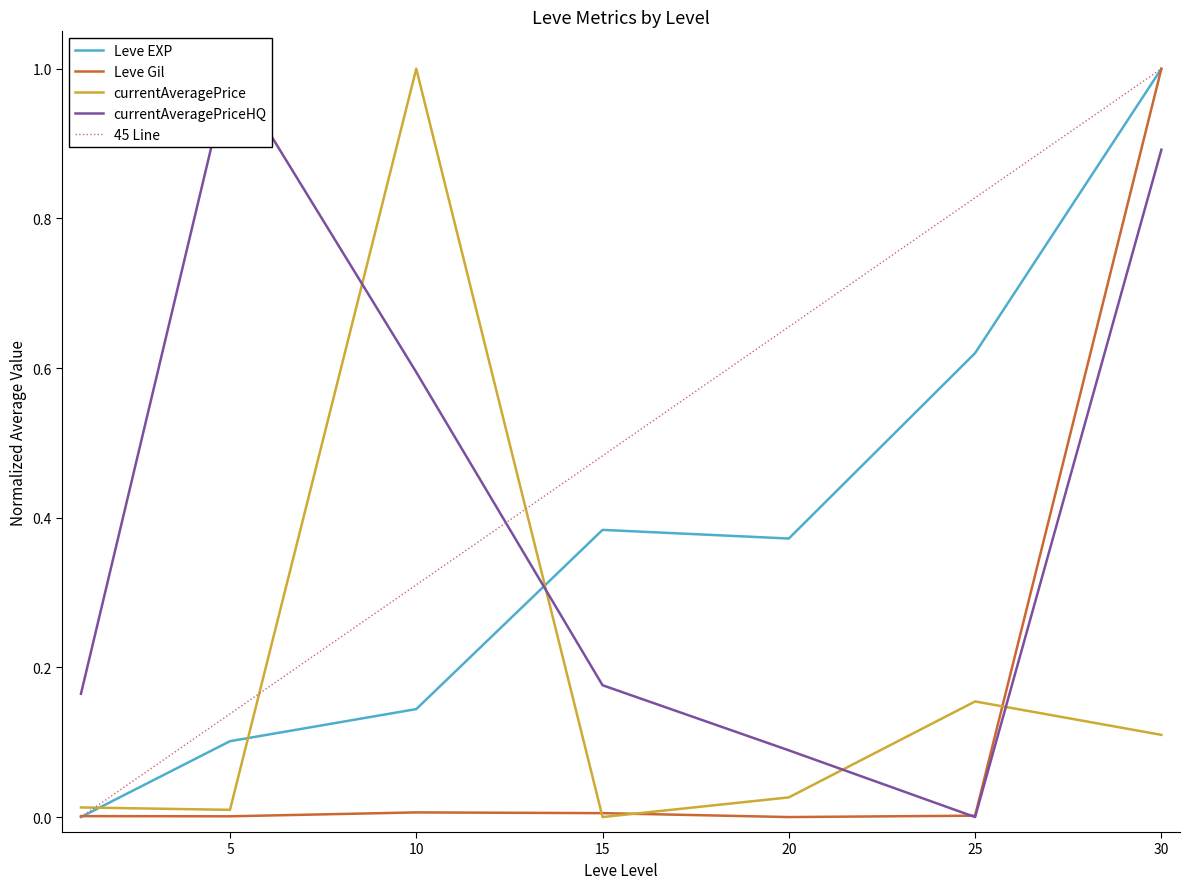

How many values in currentAveragePriceHQ are above zero?

6